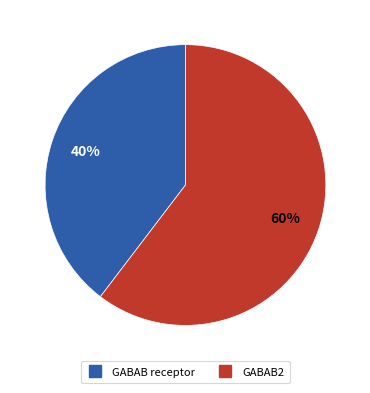

Which category has the smallest portion of the pie?

GABAB receptor